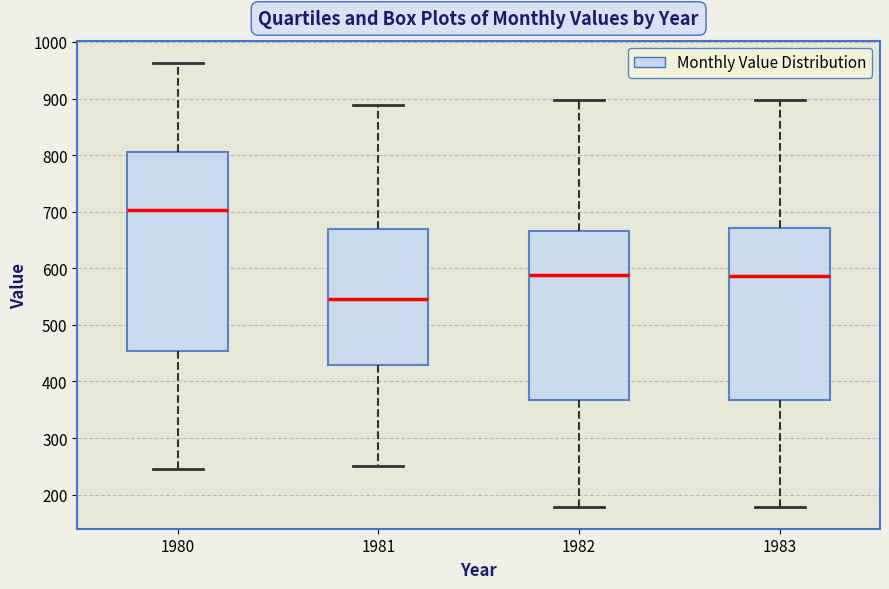

Reading left to right, transcribe this box plot: for each box, give where its median line is, the range the box spans, and where its two whiskers end, as read against the y-axis. The values are not printed on the chart, so give them approximately, as read against the axis.

1980: median 700, box 450 to 810, whiskers 250 to 960
1981: median 550, box 430 to 670, whiskers 250 to 890
1982: median 590, box 370 to 670, whiskers 180 to 900
1983: median 590, box 370 to 670, whiskers 180 to 900